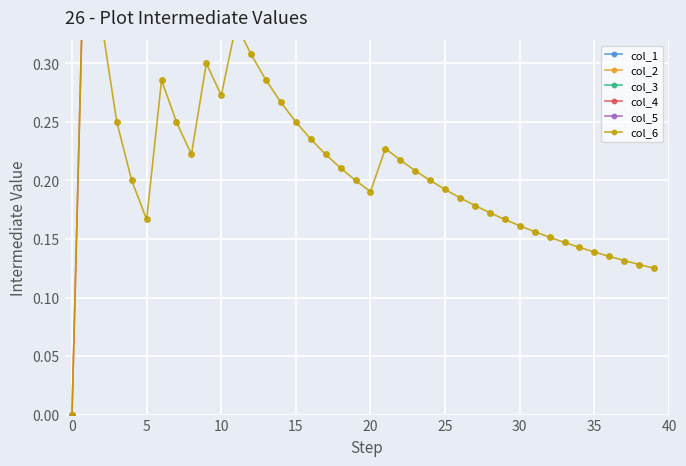

Count the col_4 values in the range 0 to 1.

40